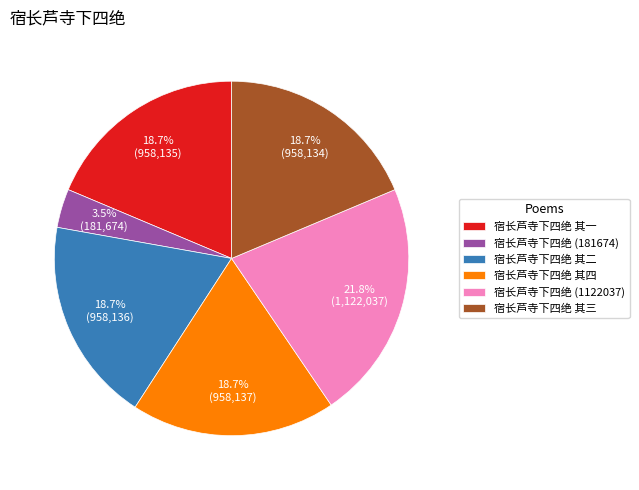

To the nearest percent, what is the combined percentage of 宿长芦寺下四绝 其三 and 宿长芦寺下四绝 其一?

37%